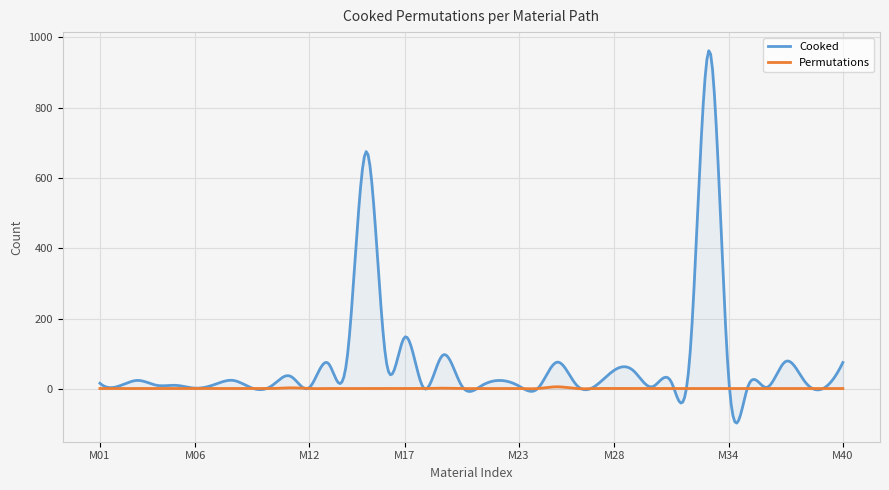

What is the value of the Cooked point at the 7th from the left?

12